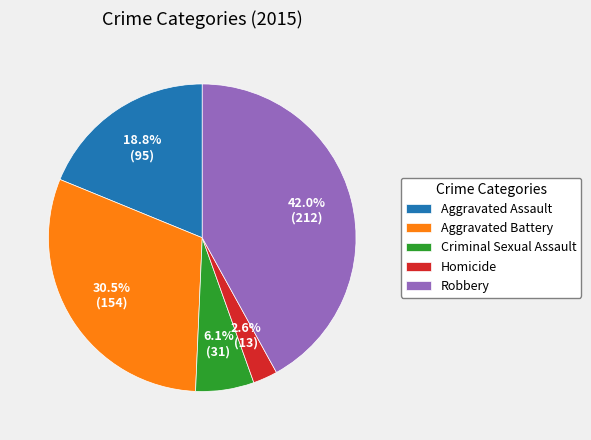

Do Robbery and Homicide together represent more than half of the pie?

No